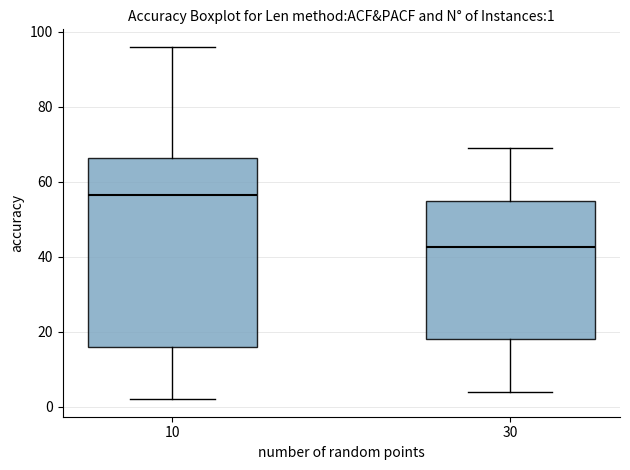

Which box is the tallest, from its lower edge to its upper edge?

10